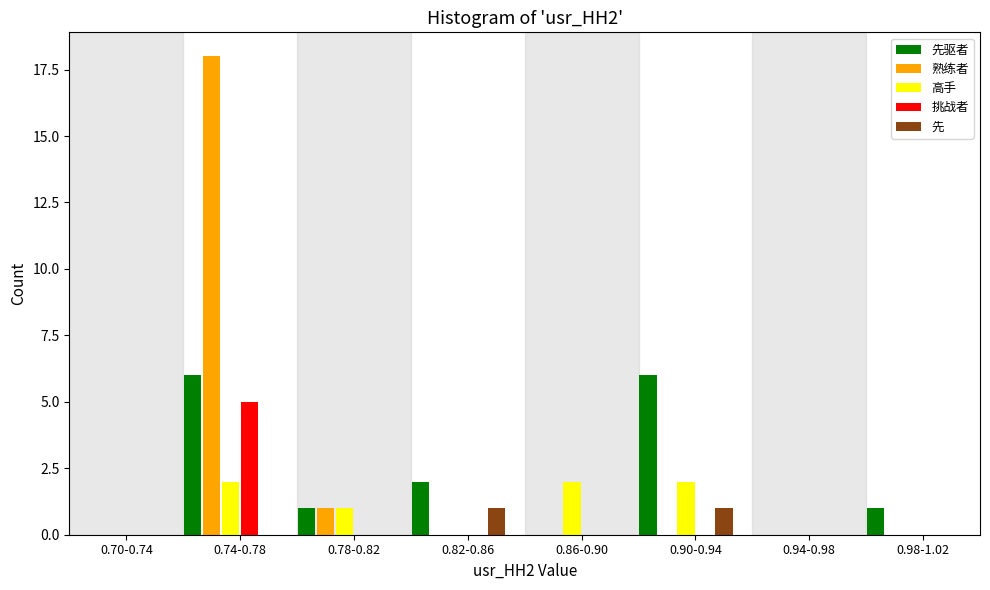

True or false: 熟练者 has a value of 11 at 0.82-0.86.

False